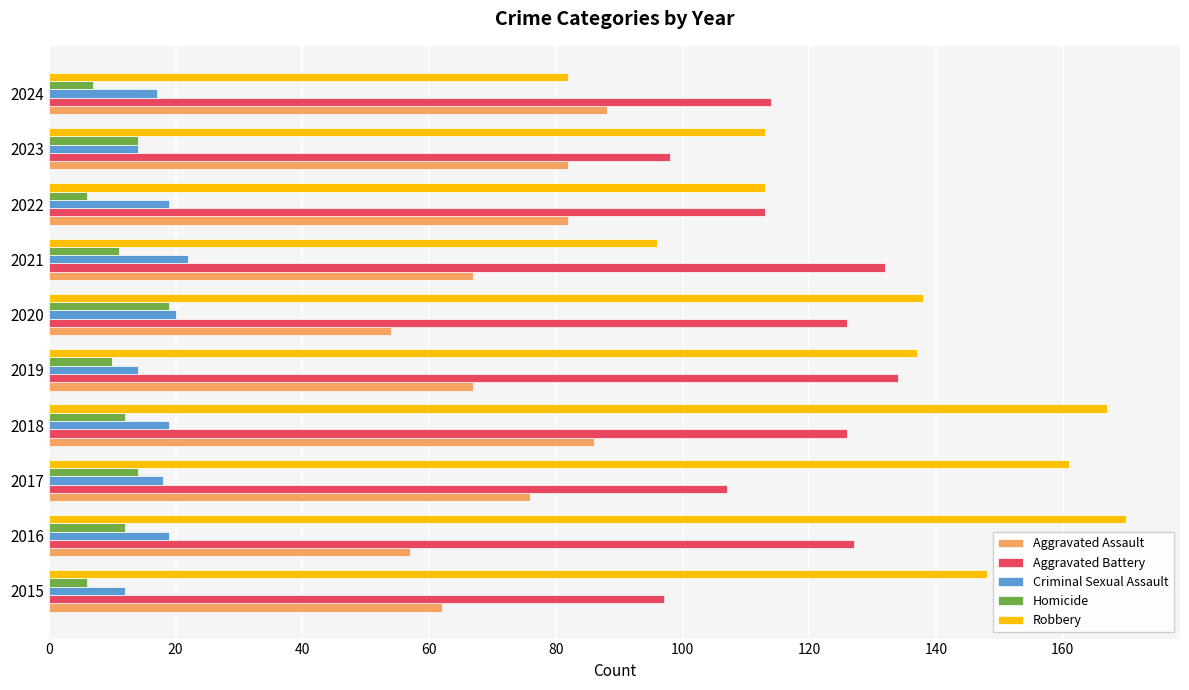

Which series has the widest spread of values?

Robbery